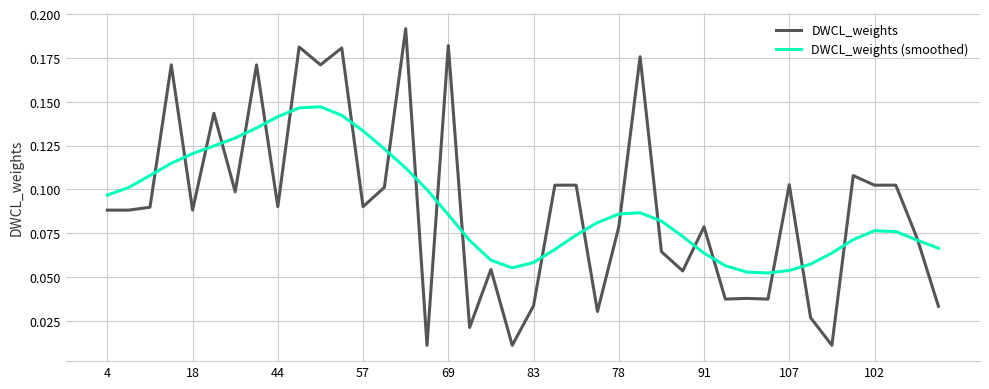

What is the sum of all DWCL_weights (smoothed) values?

3.6